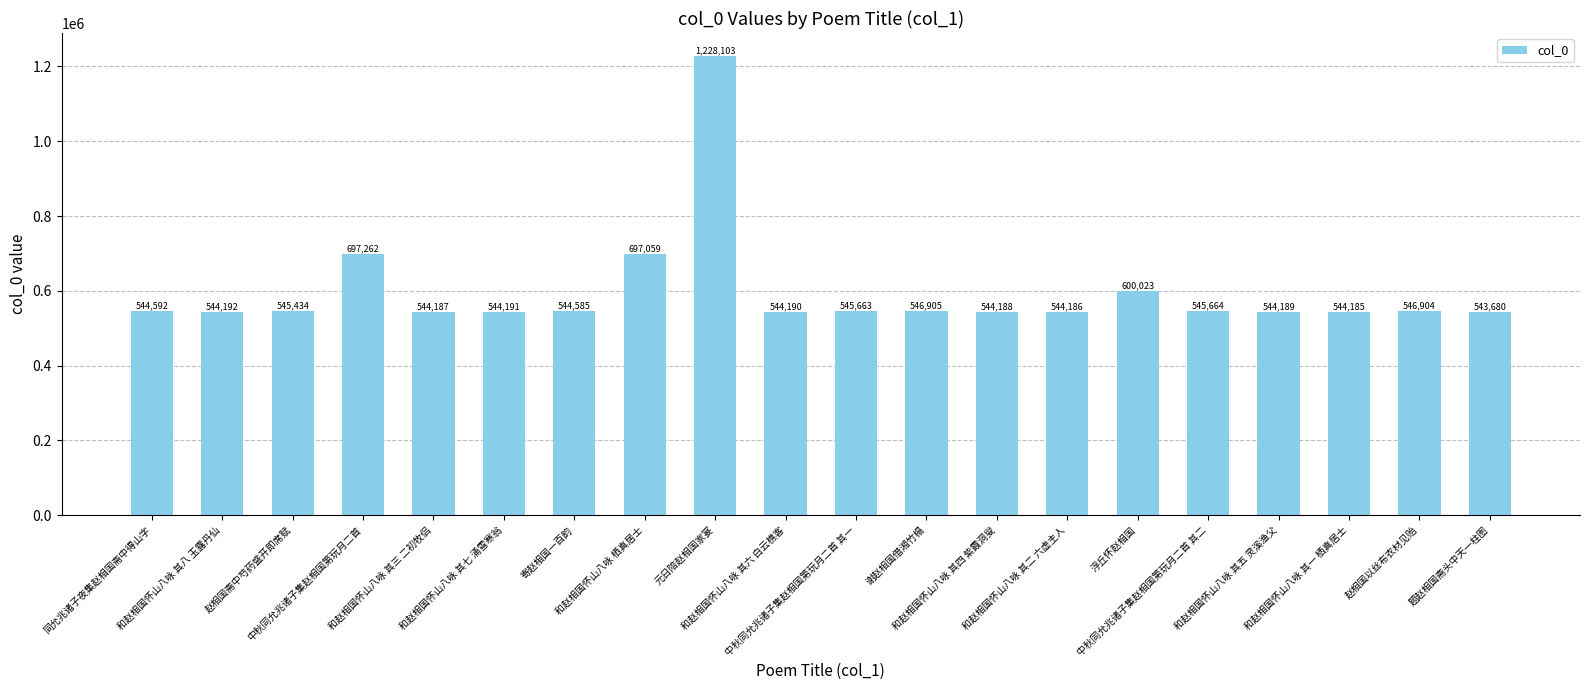

Reading left to right, what are all the values shown in this chart?

同允兆诸子夜集赵相国斋中得山字=544592	和赵相国怀山八咏 其八 玉露丹仙=544192	赵相国斋中芍药盛开即席赋=545434	中秋同允兆诸子集赵相国第玩月二首=697262	和赵相国怀山八咏 其三 二初牧侣=544187	和赵相国怀山八咏 其七 涌雪寒翁=544191	寄赵相国一百韵=544585	和赵相国怀山八咏 栖真居士=697059	元日陪赵相国家宴=1228103	和赵相国怀山八咏 其六 白云樵客=544190	中秋同允兆诸子集赵相国第玩月二首 其一=545663	谢赵相国借湘竹榻=546905	和赵相国怀山八咏 其四 紫霞洞叟=544188	和赵相国怀山八咏 其二 六虚主人=544186	浮丘怀赵相国=600023	中秋同允兆诸子集赵相国第玩月二首 其二=545664	和赵相国怀山八咏 其五 灵溪渔父=544189	和赵相国怀山八咏 其一 栖真居士=544185	赵相国以丝布衣材见贻=546904	题赵相国斋头中天一柱图=543680